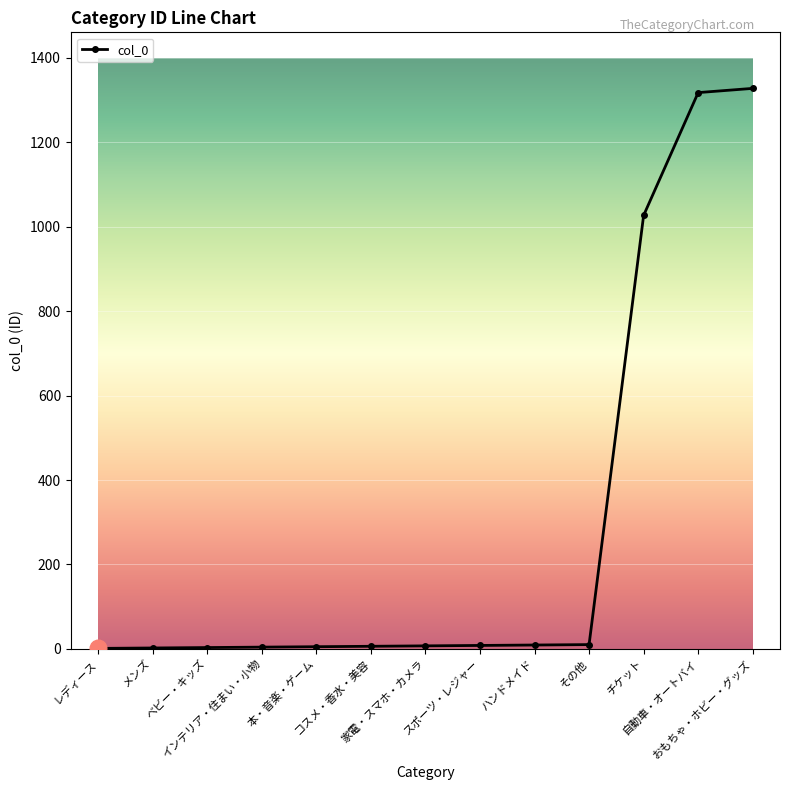

Does the chart have visible grid lines?

Yes